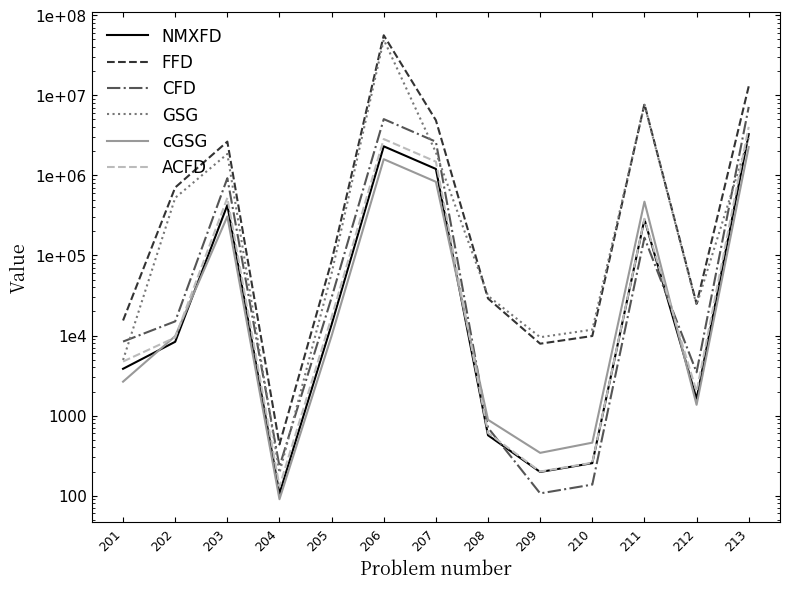

What are all the series names shown in the legend?

NMXFD, FFD, CFD, GSG, cGSG, ACFD